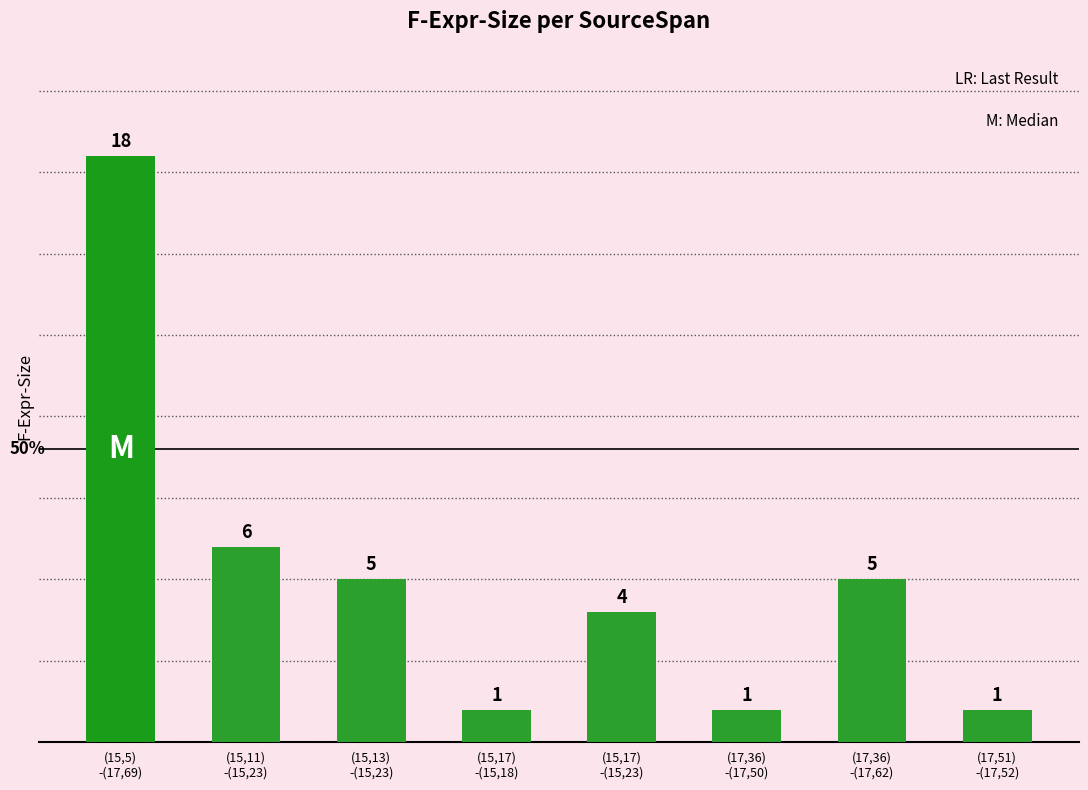

How many data points are less than 5?

4